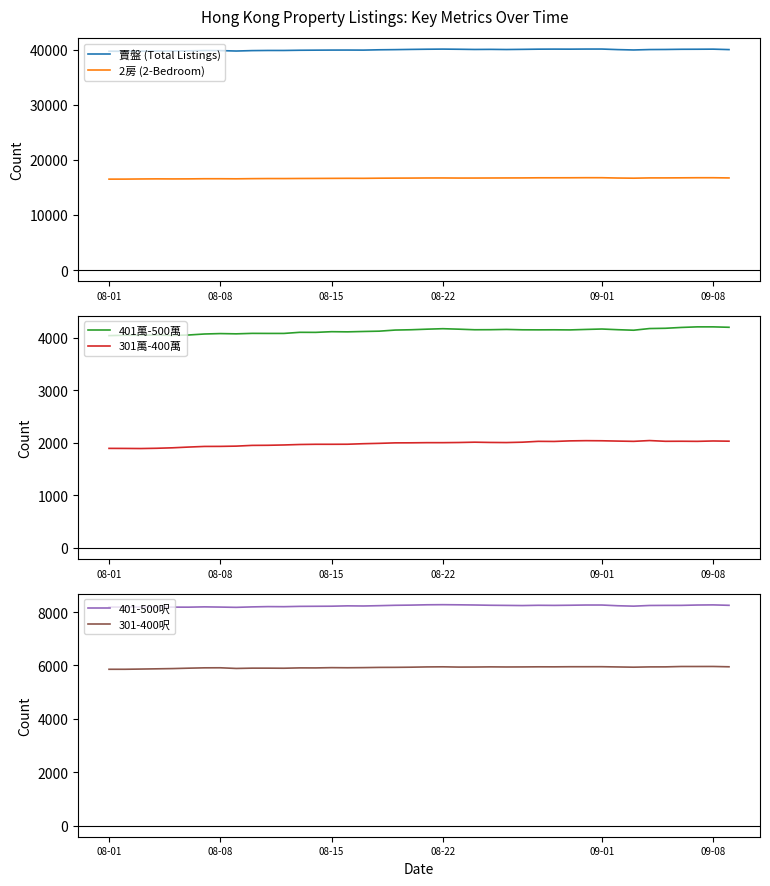

What is the lowest value of the 2房 (2-Bedroom) series?

16515